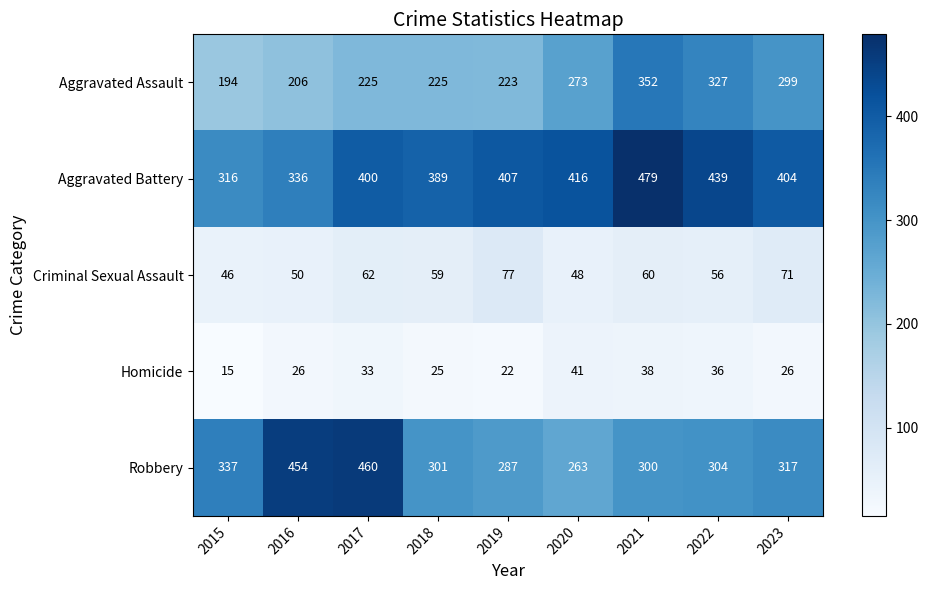

Which series changed the most between 2016 and 2017?

Aggravated Battery